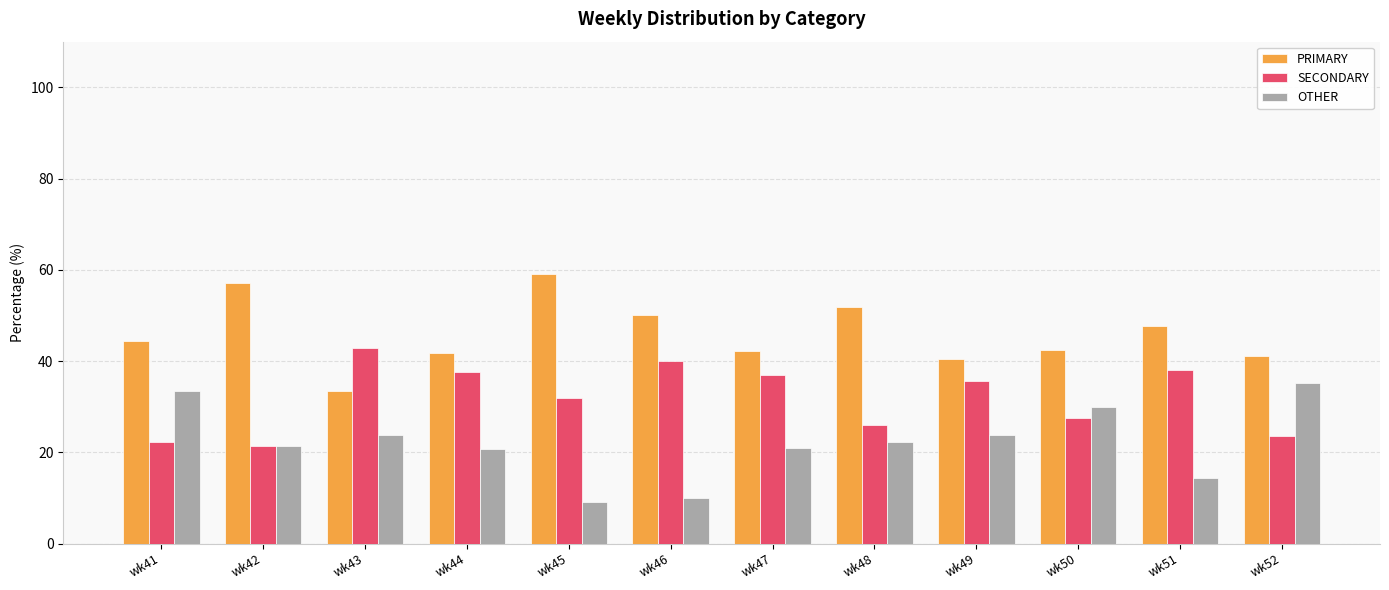

True or false: SECONDARY has a value of 27.1 at wk43.

False